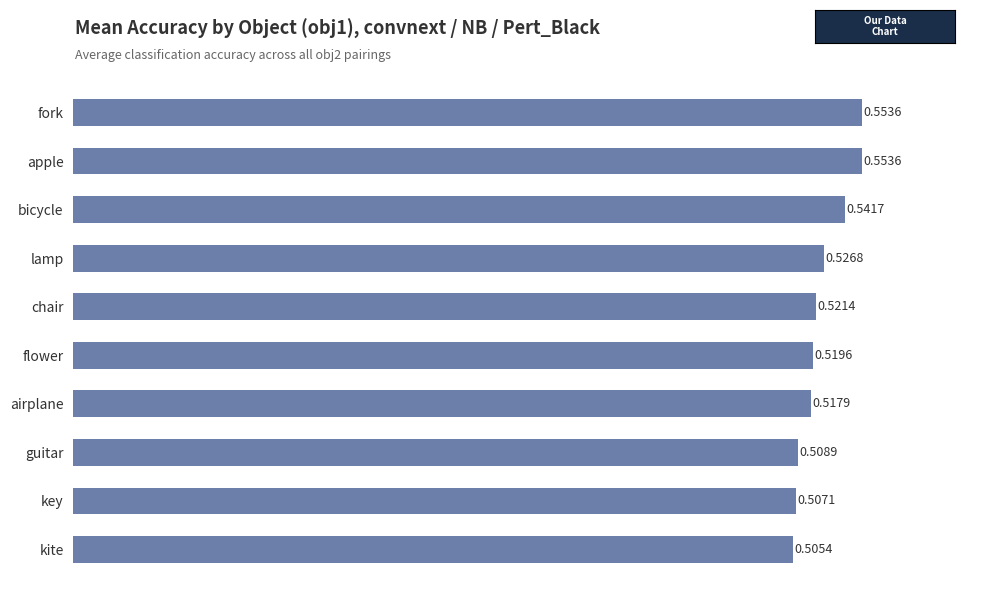

How many bars are there in total?

10